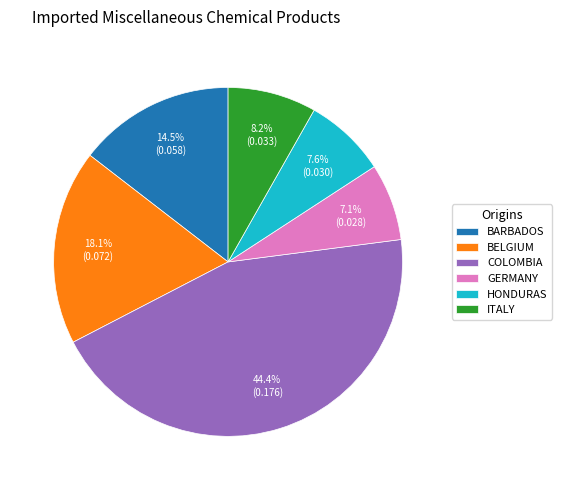

How many slices are in this pie chart?

6